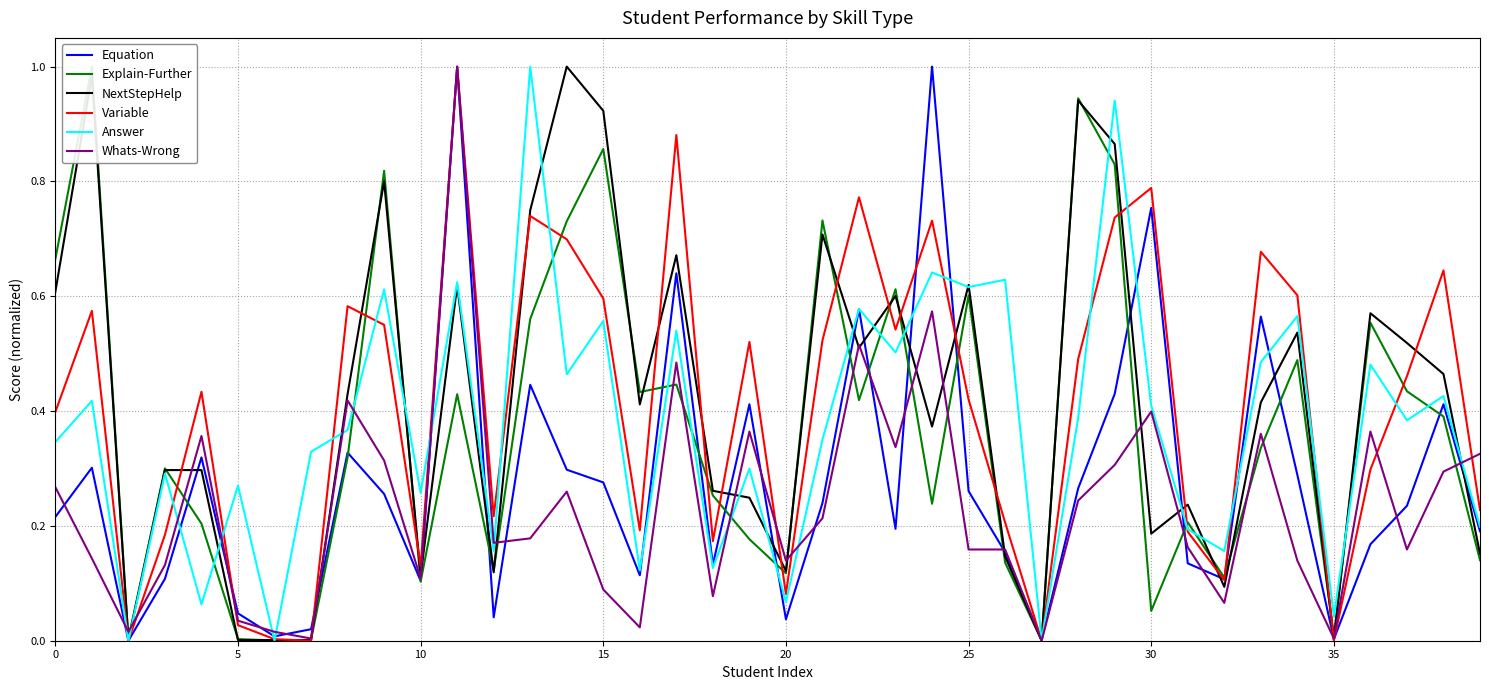

After their last crossing, which series has the higher values: Answer or Explain-Further?

Answer